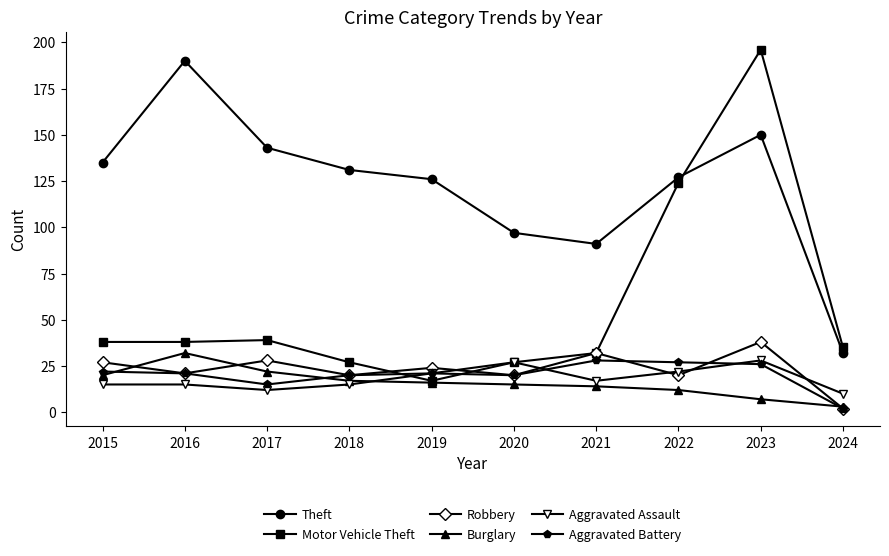

What is the average value of the Robbery series?

23